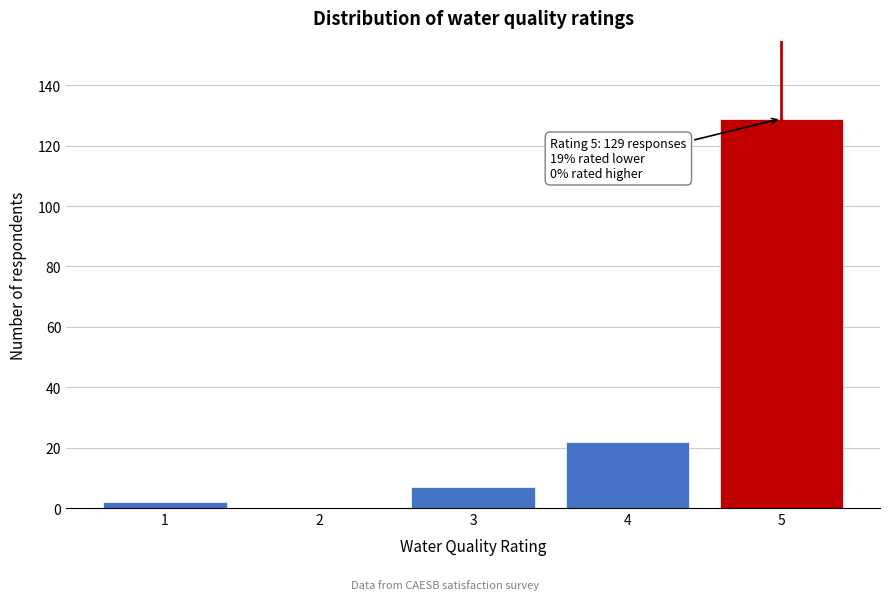

Reading right to left, transcribe all the data shown in this chart.

5=129	4=22	3=7	2=0	1=2